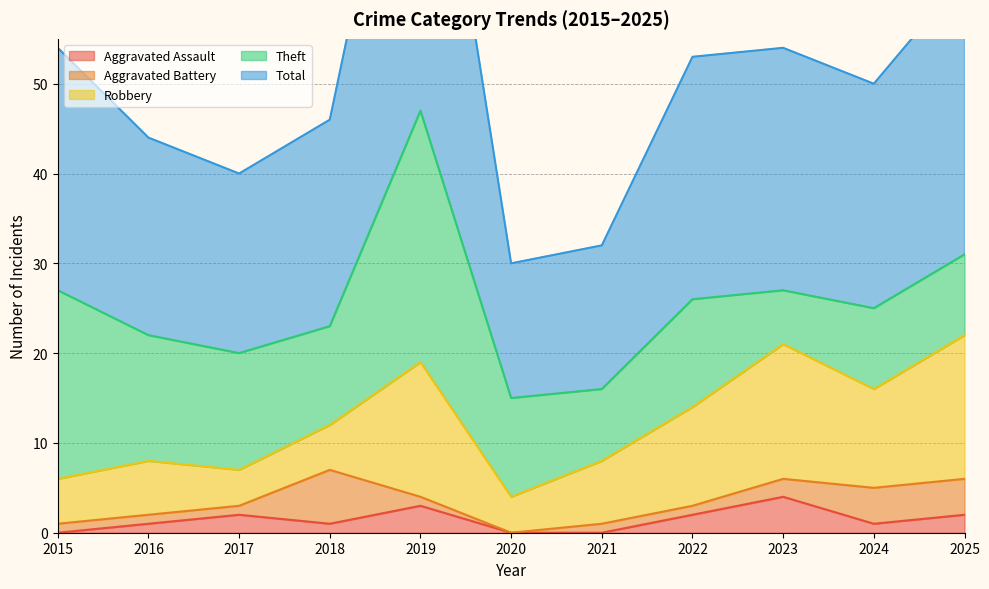

The Aggravated Battery series shows 0 at 2017. True or false?

False